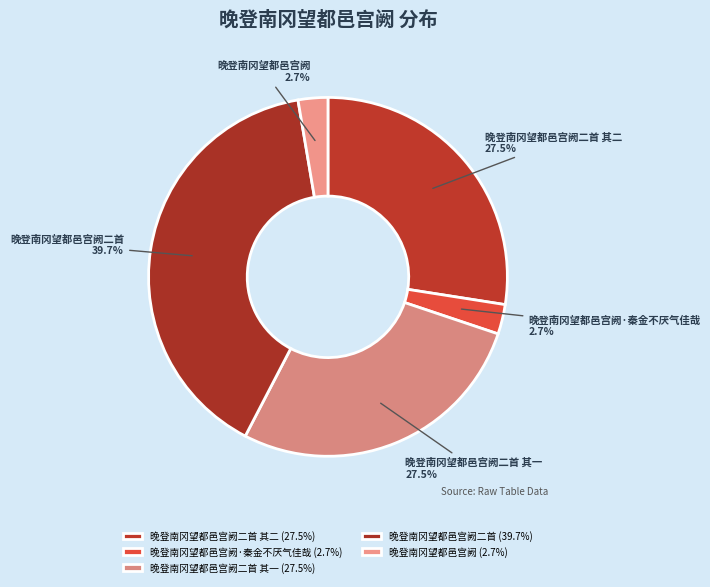

Is the sum of 晚登南冈望都邑宫阙·秦金不厌气佳哉 and 晚登南冈望都邑宫阙 greater than half?

No